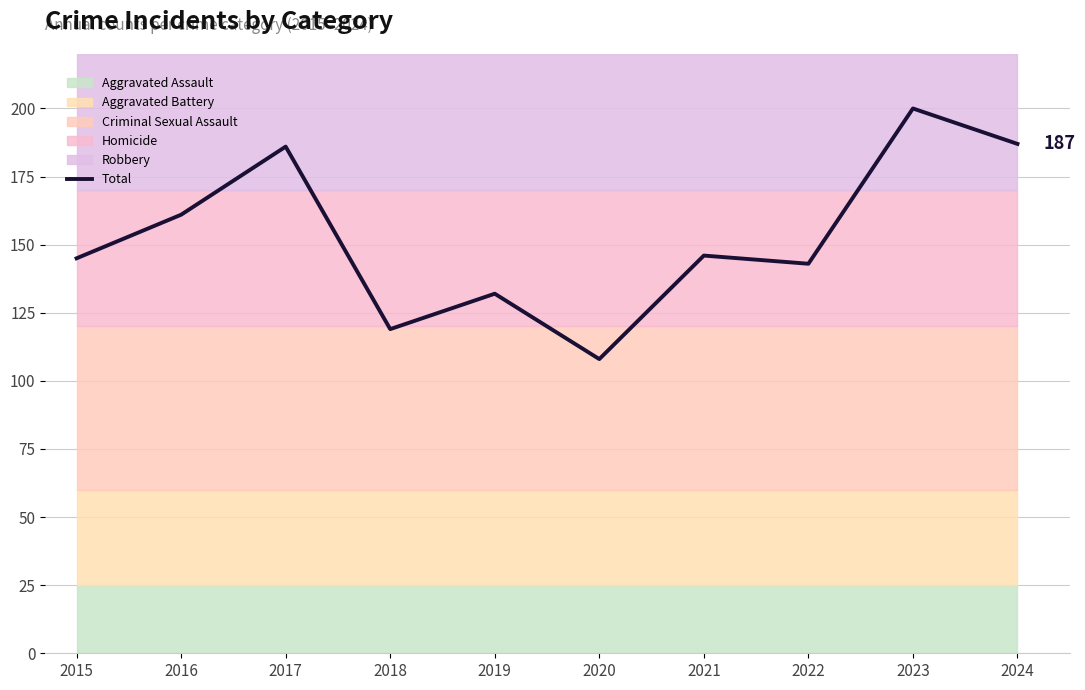

Which has a higher value, 2016 or 2019?

2016